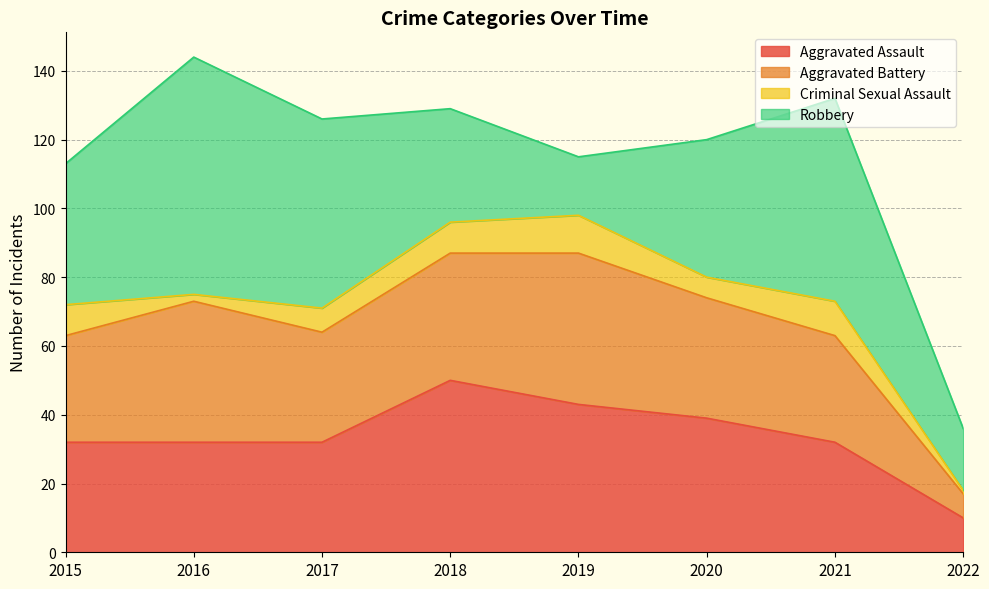

Which series has the widest spread of values?

Robbery